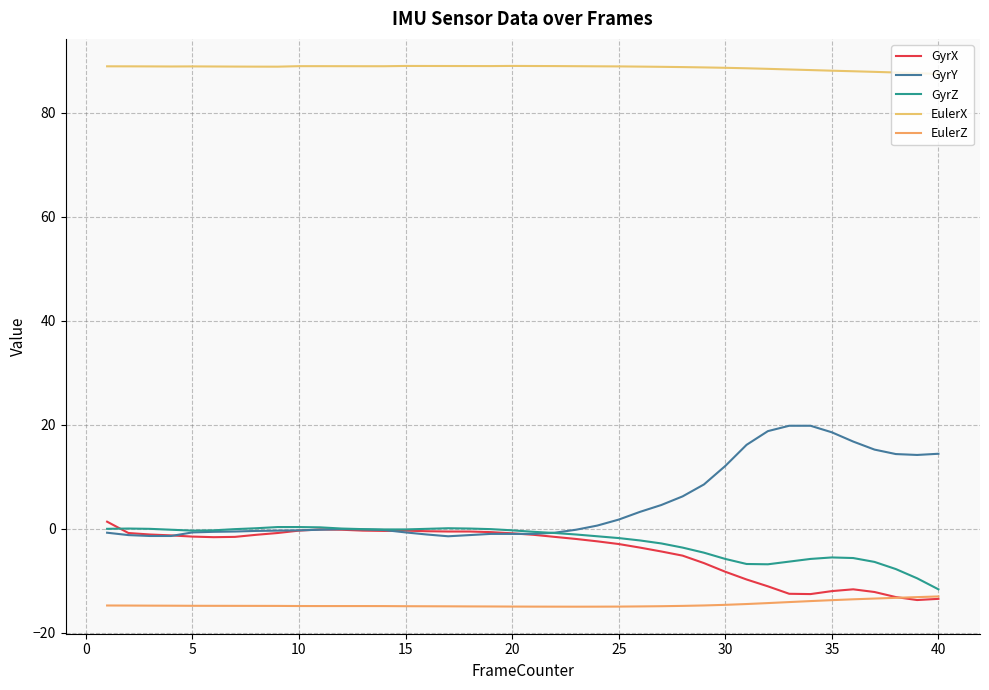

How many lines are shown in the chart?

5